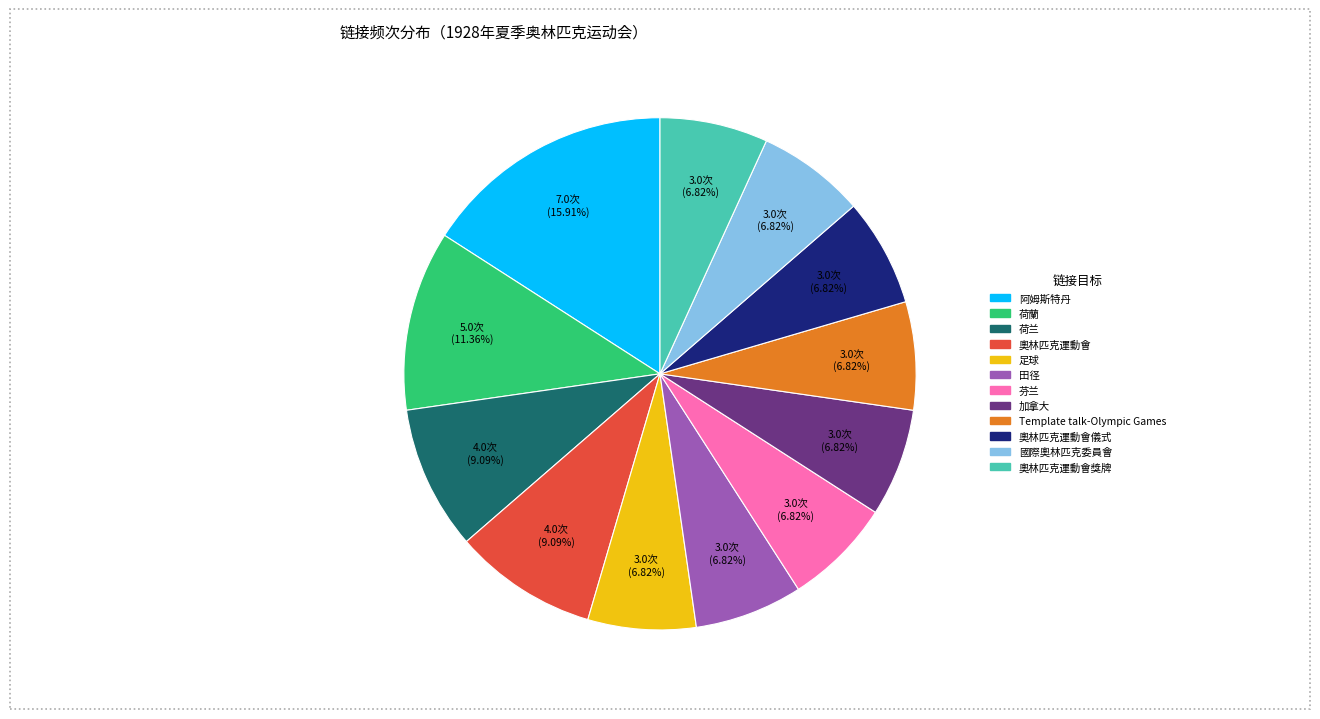

Count the number of slices in the pie.

12